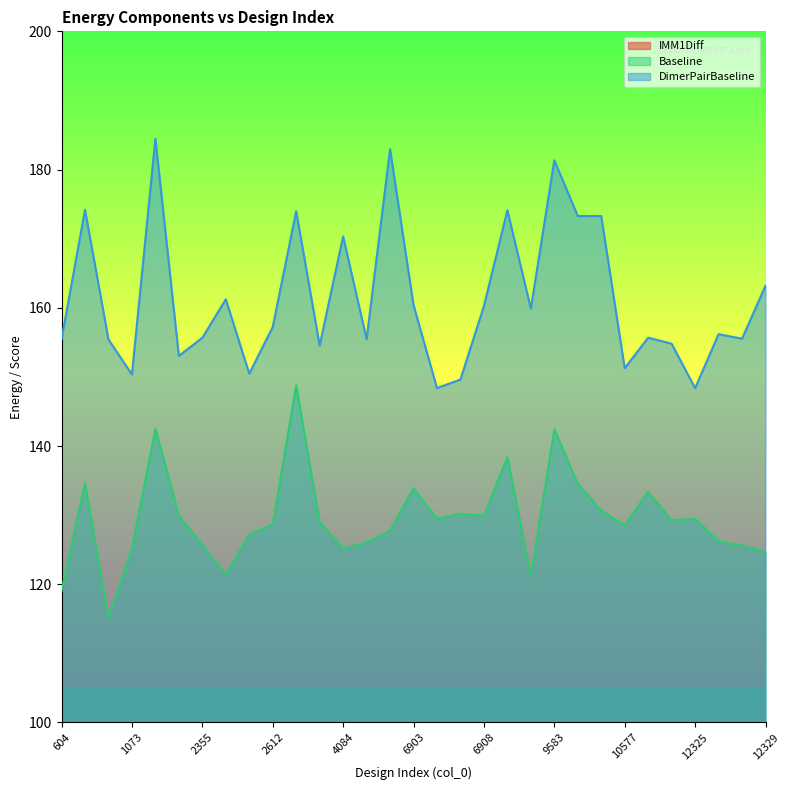

How many interior local valleys does the IMM1Diff series have?

9